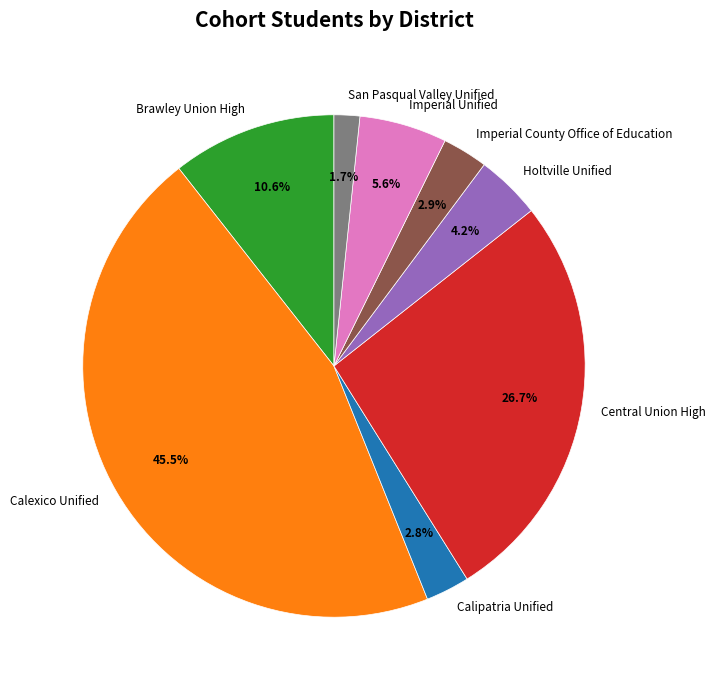

To the nearest percent, what percentage of the pie is Imperial Unified?

6%